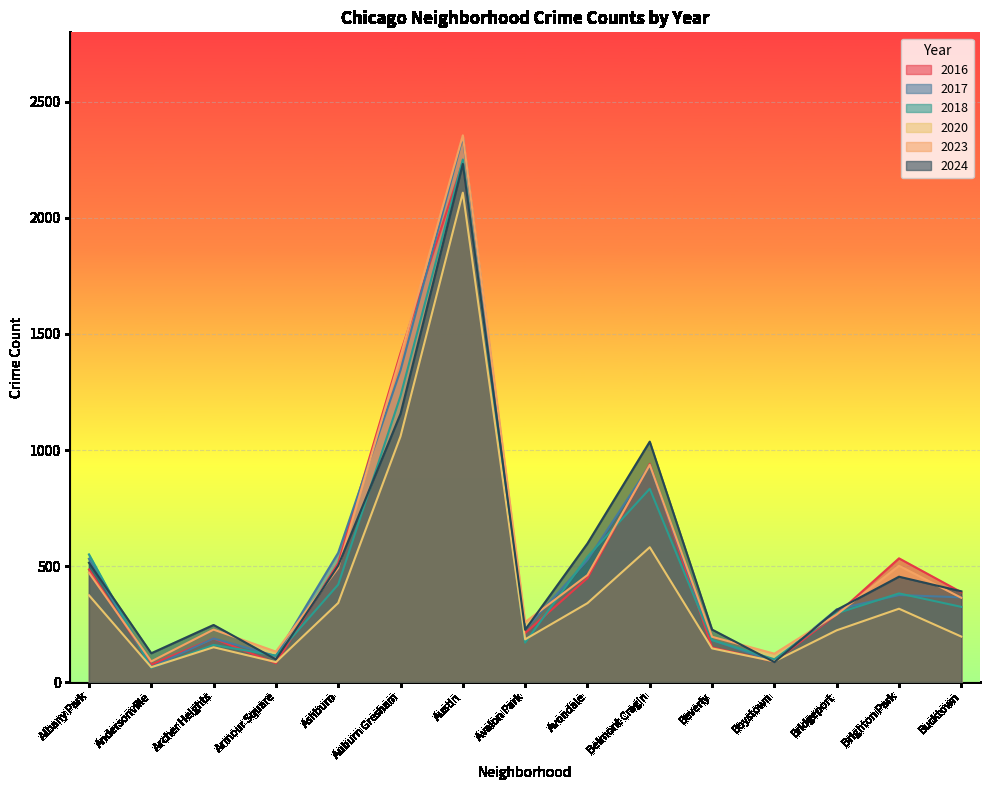

Rank the series by their maximum value, from highest to lowest.

2023, 2017, 2018, 2016, 2024, 2020